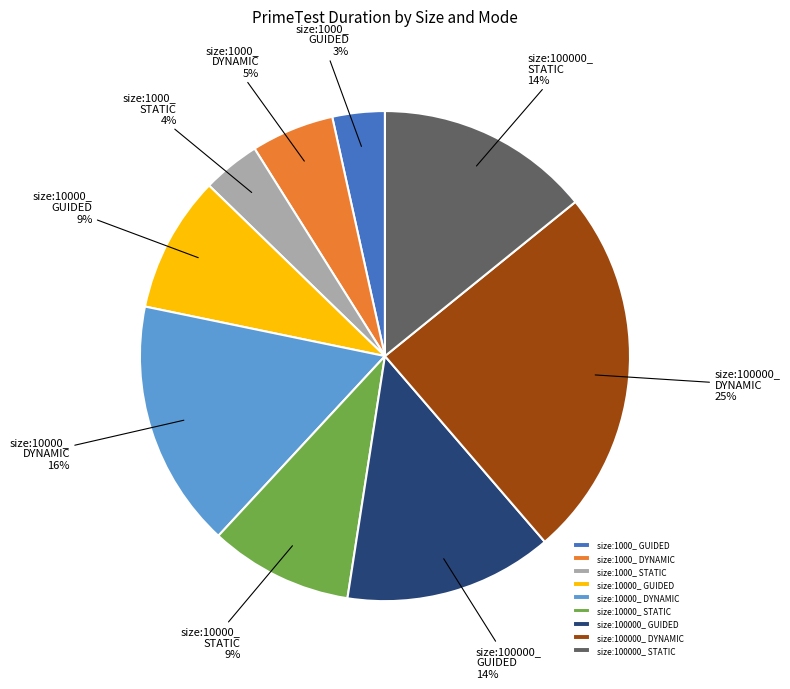

What percentage is the size:100000_ STATIC slice, to the nearest percent?

14%